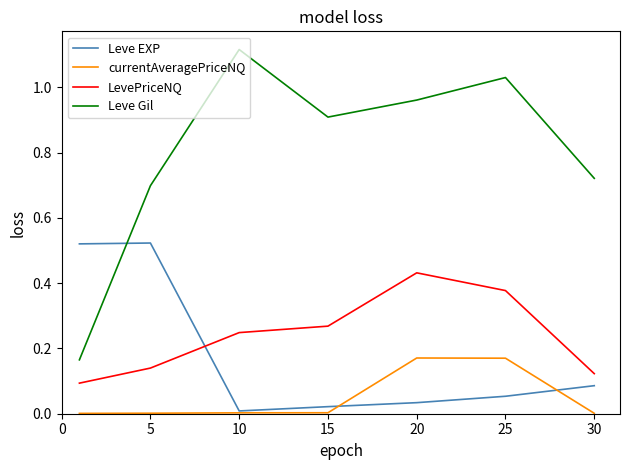

Which series has the largest total across all categories?

Leve Gil